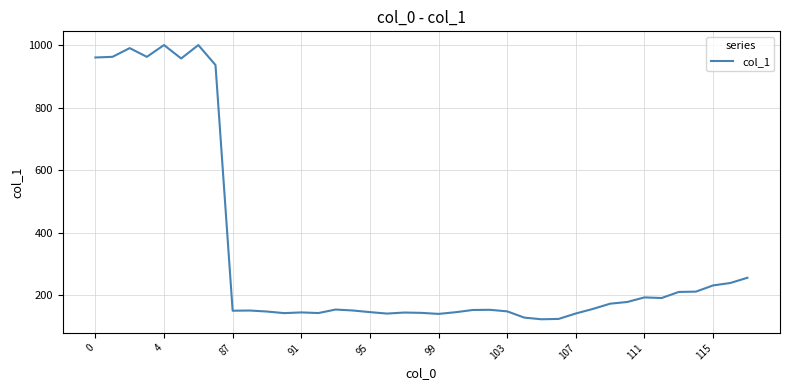

What is the maximum value shown in the chart?

1001.2